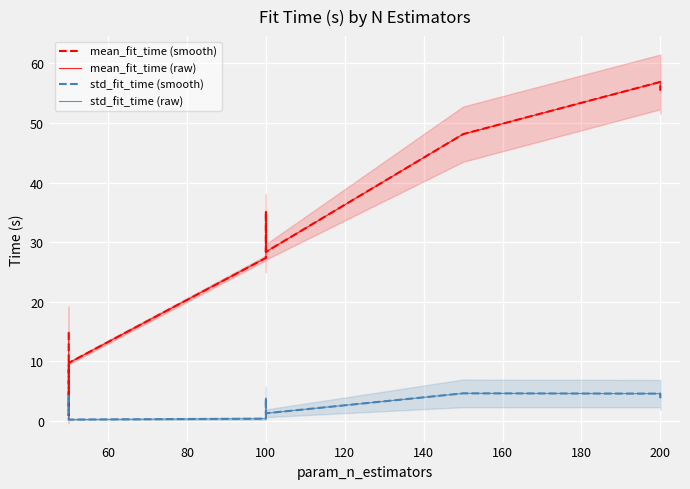

Which series has the largest total across all categories?

mean_fit_time (smooth)